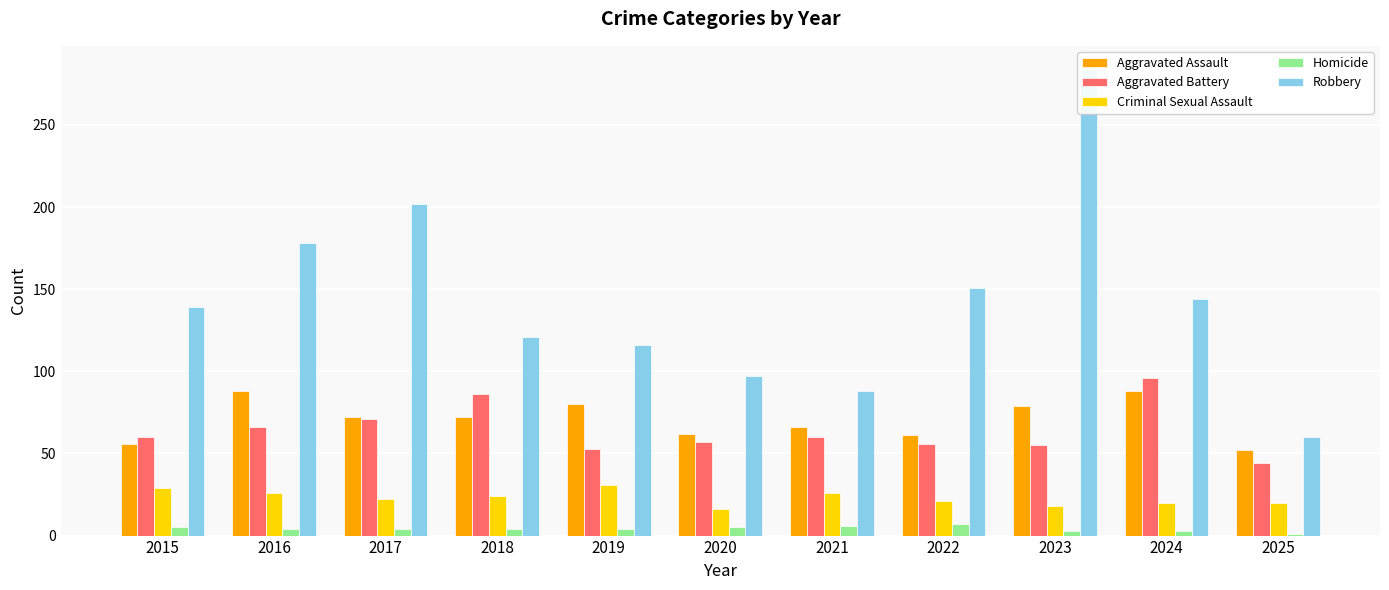

Which series has the widest spread of values?

Robbery